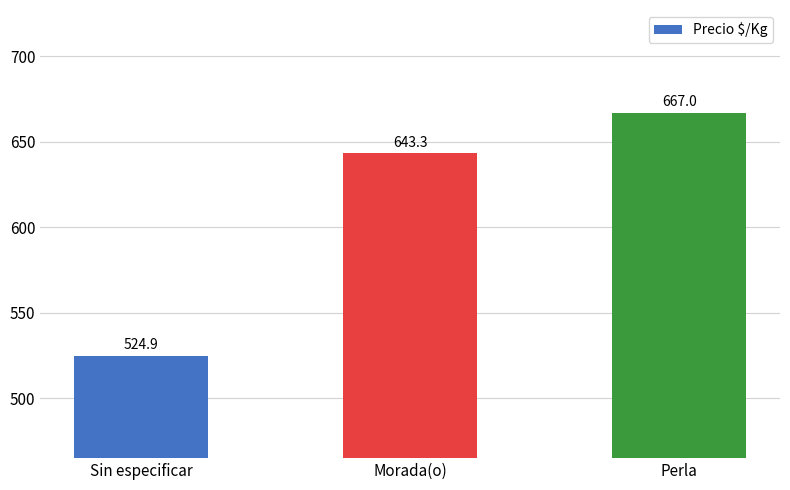

The chart shows a value of 643.3 at Morada(o). True or false?

True